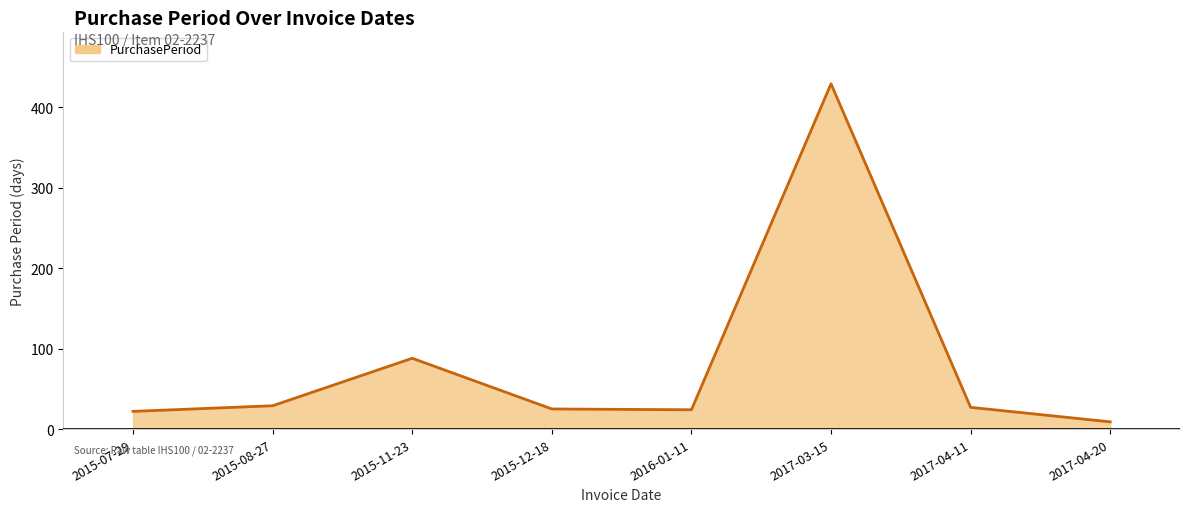

What is the change in value from 2015-07-29 to 2017-03-15?

+407